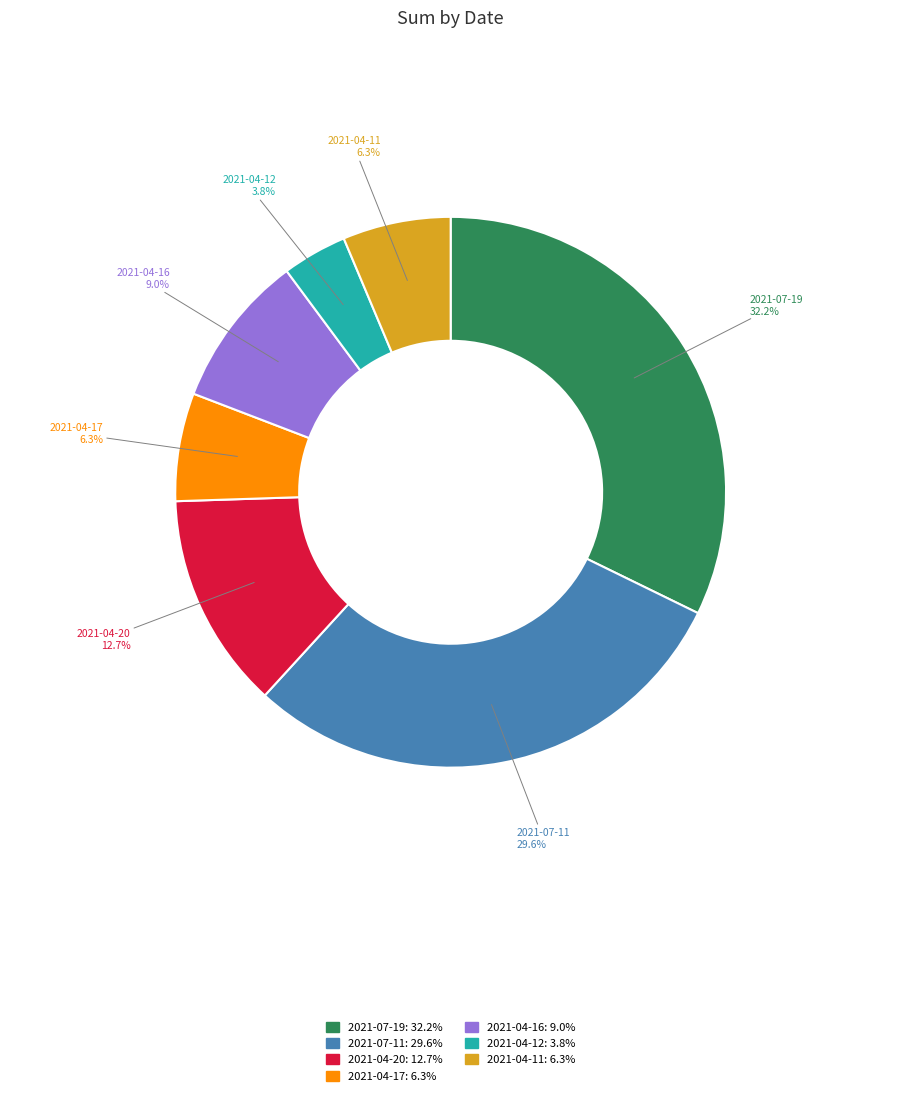

Which slice is the smallest?

2021-04-12